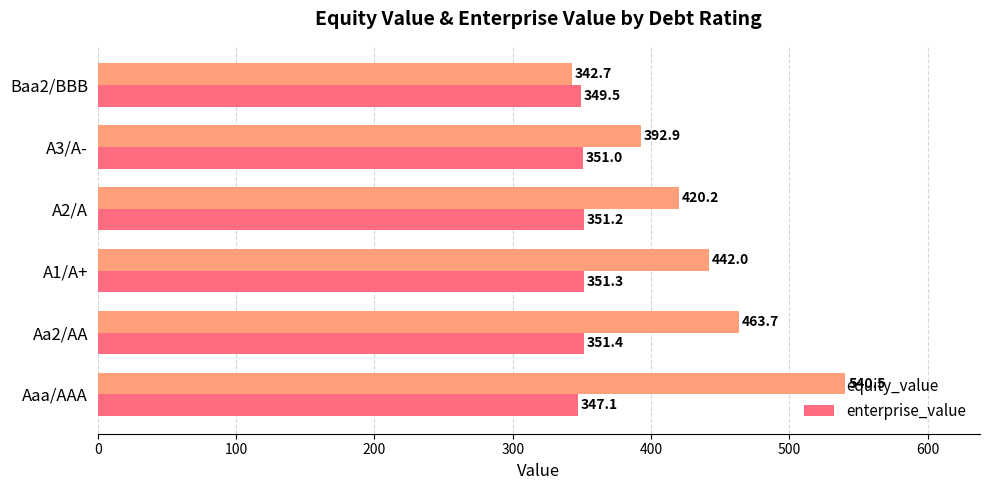

Rank the series by their average value, from lowest to highest.

enterprise_value, equity_value